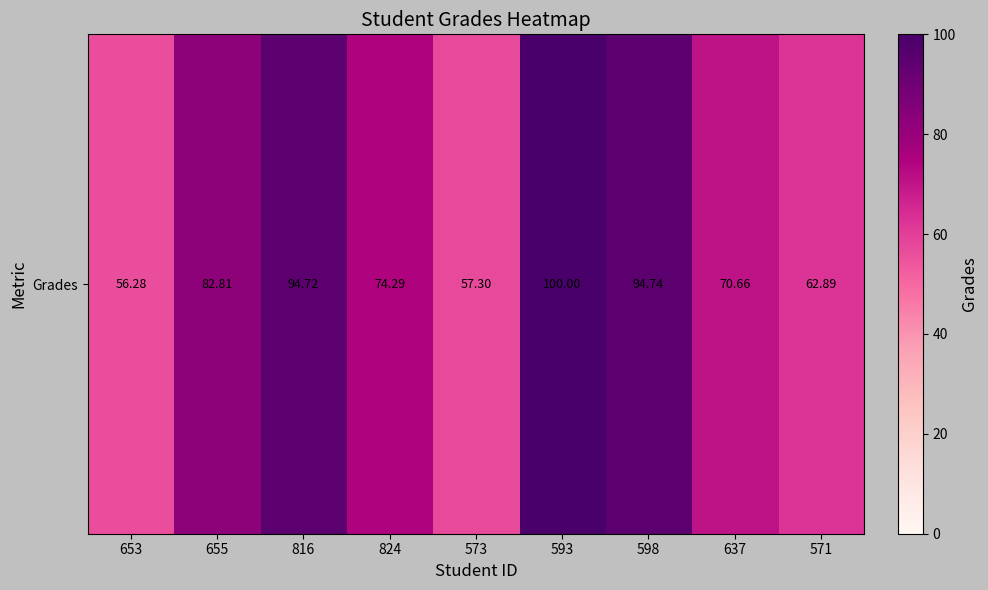

Rank the categories by value from lowest to highest.

653, 573, 571, 637, 824, 655, 816, 598, 593